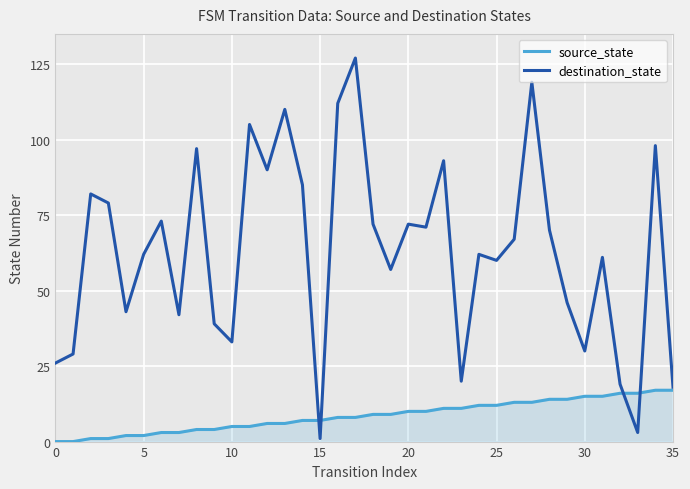

What is the maximum value shown in the chart?

127